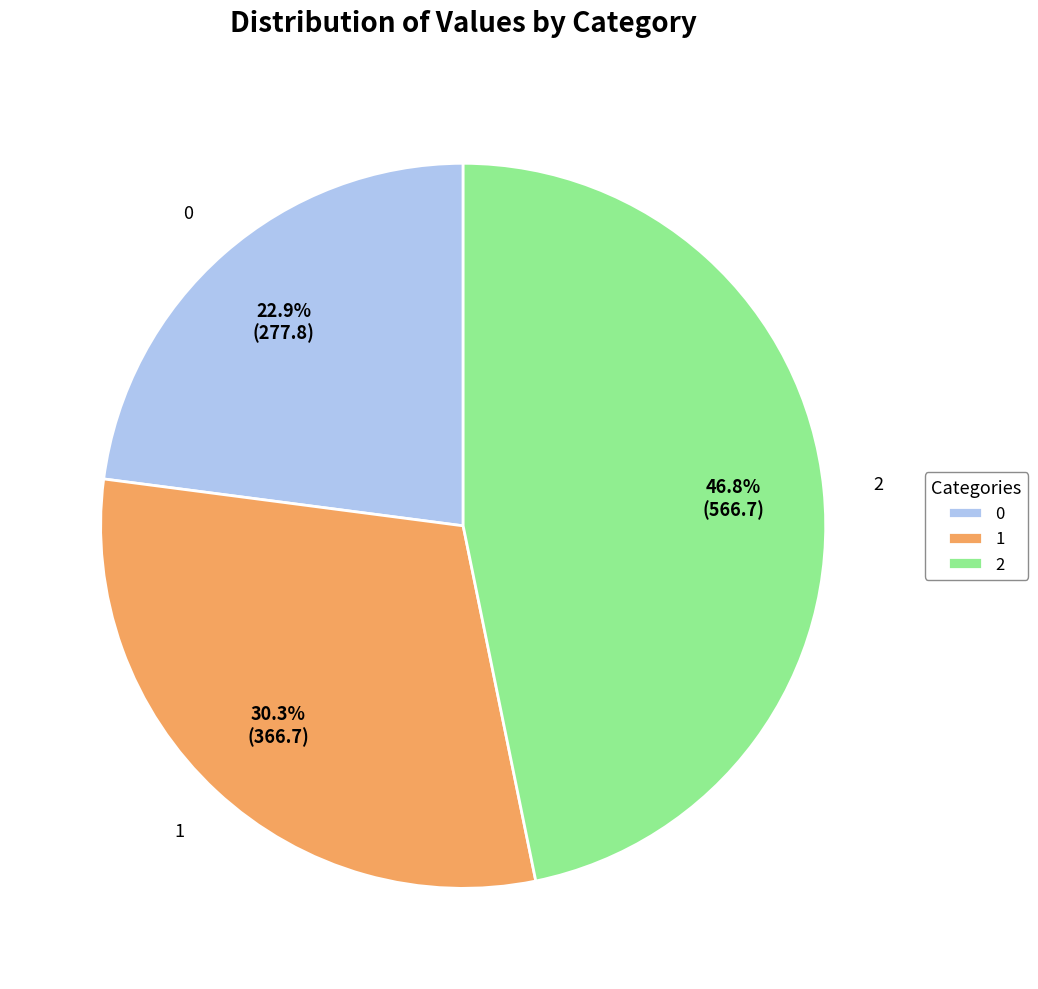

Which has a higher value, 2 or 0?

2